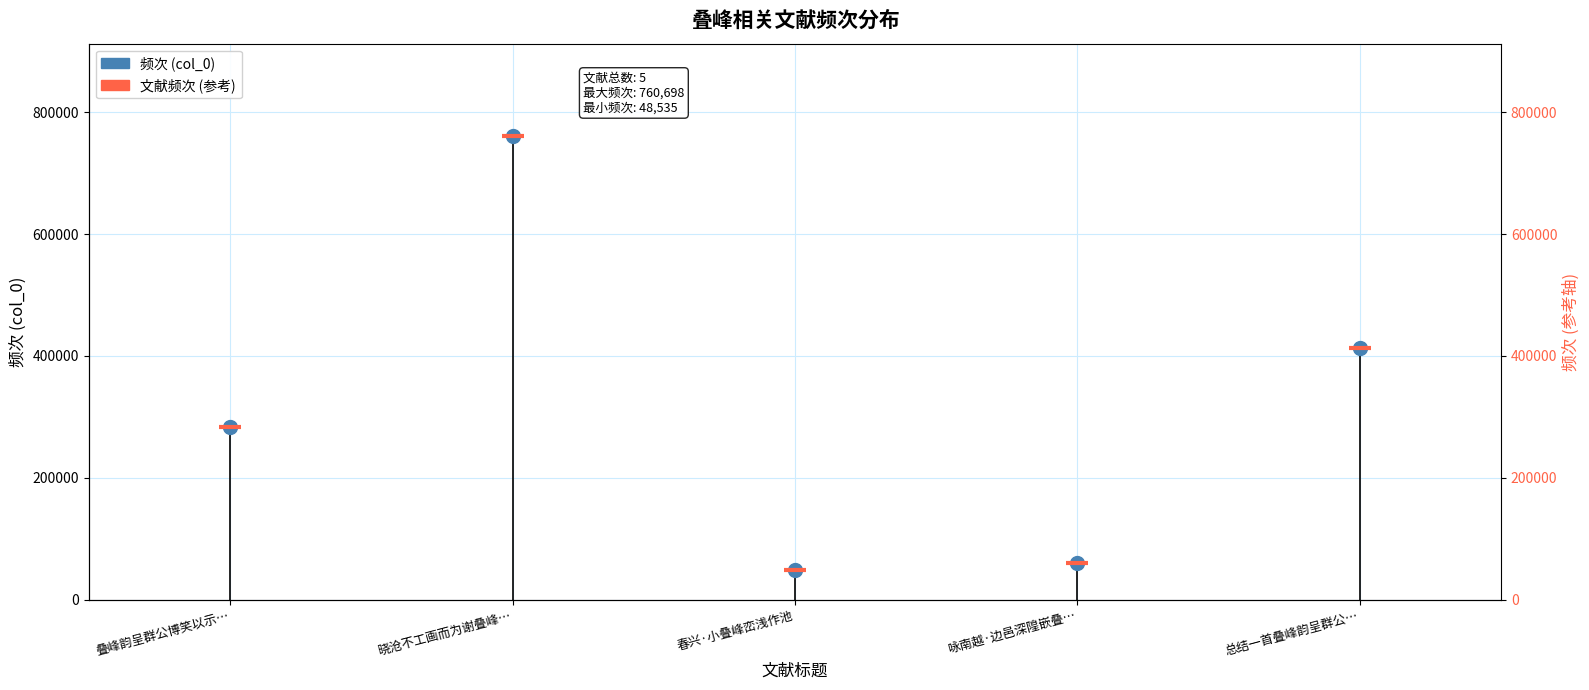

What is the average value of the 文献频次 (参考) series?

313171